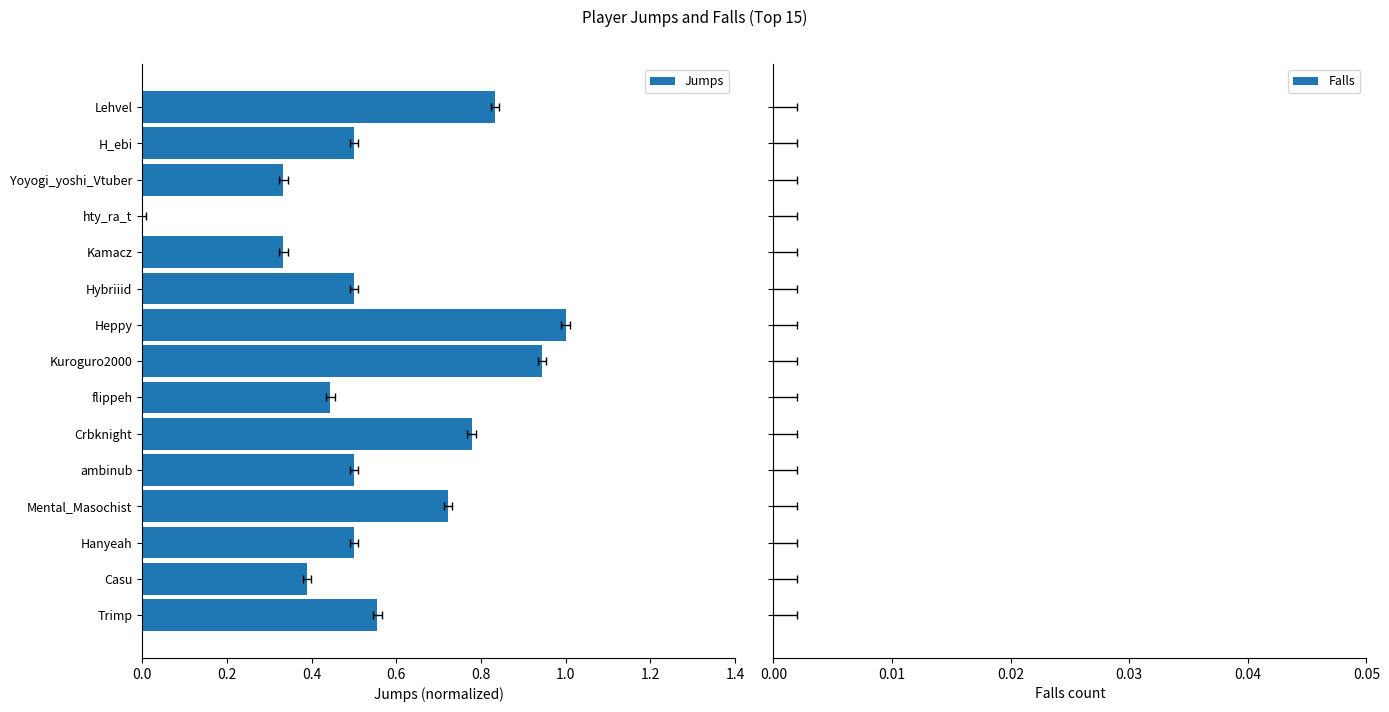

The value of Jumps at Yoyogi_yoshi_Vtuber is 0.5. True or false?

False